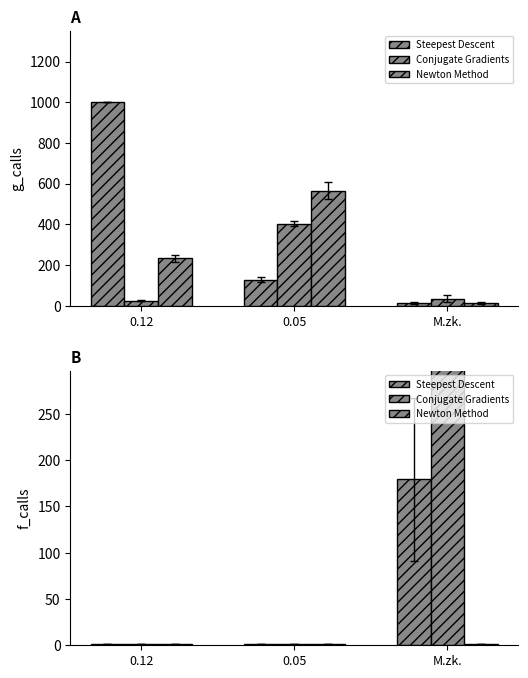

The Newton Method series shows 1.0 at 0.05. True or false?

True